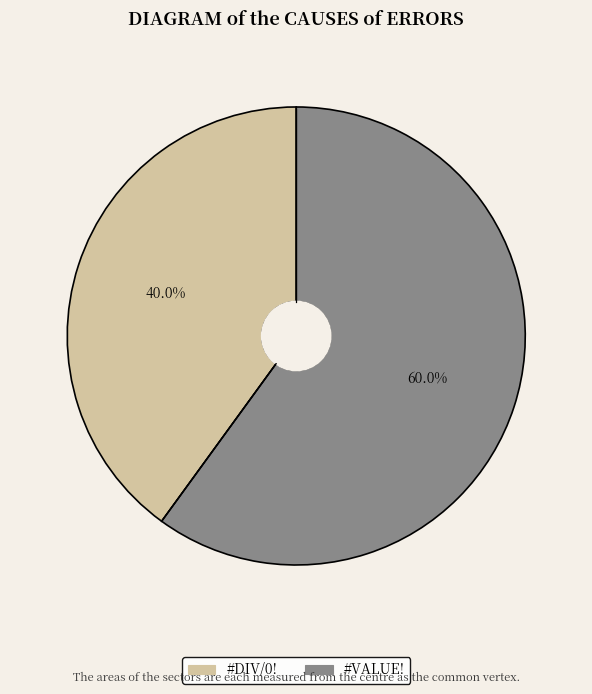

To the nearest percent, what percentage of the pie is #VALUE!?

60%